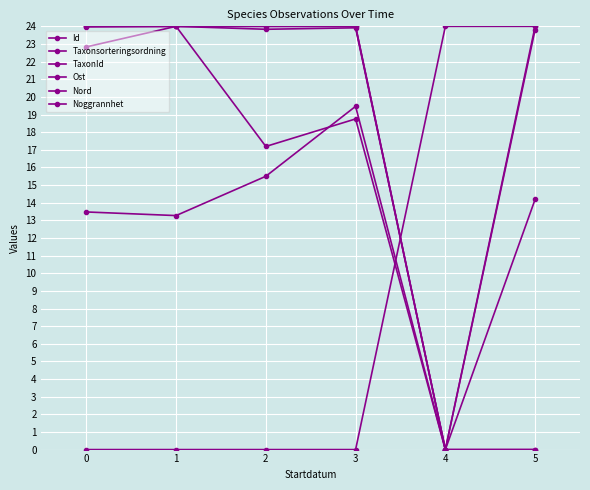

Does the chart have visible grid lines?

Yes